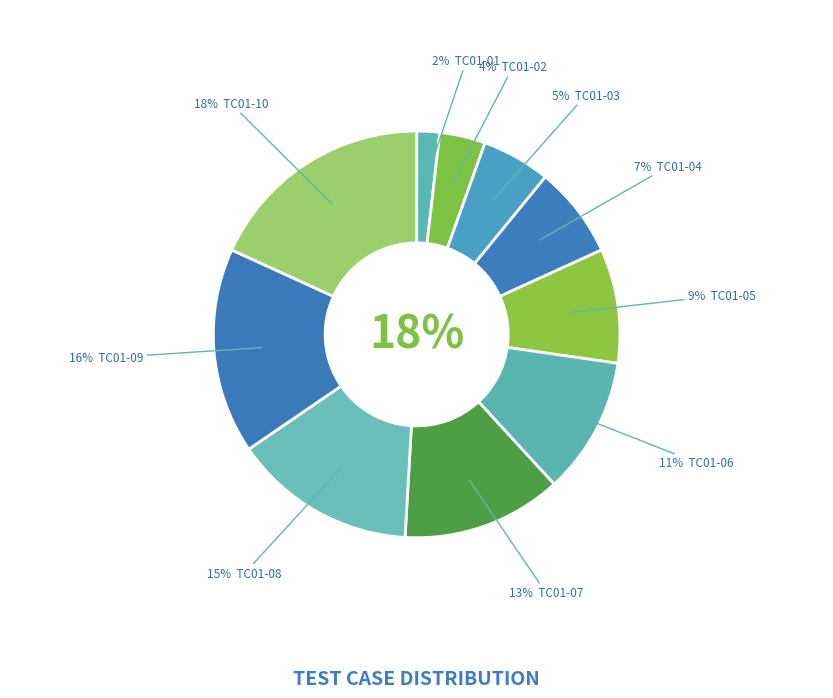

True or false: TC01-03 accounts for 5% of the total.

True